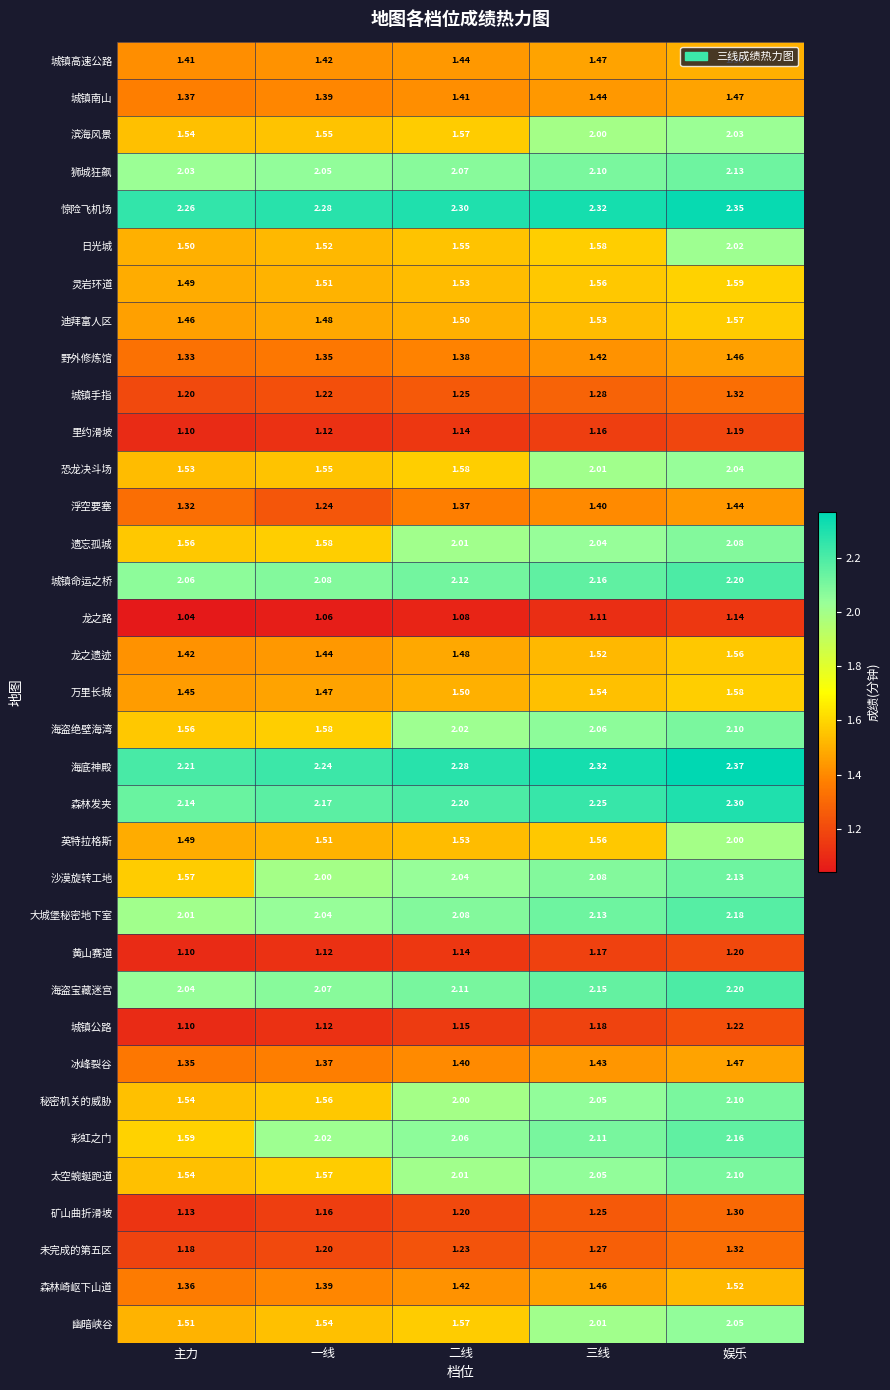

Which series has the largest range (max minus min)?

彩虹之门